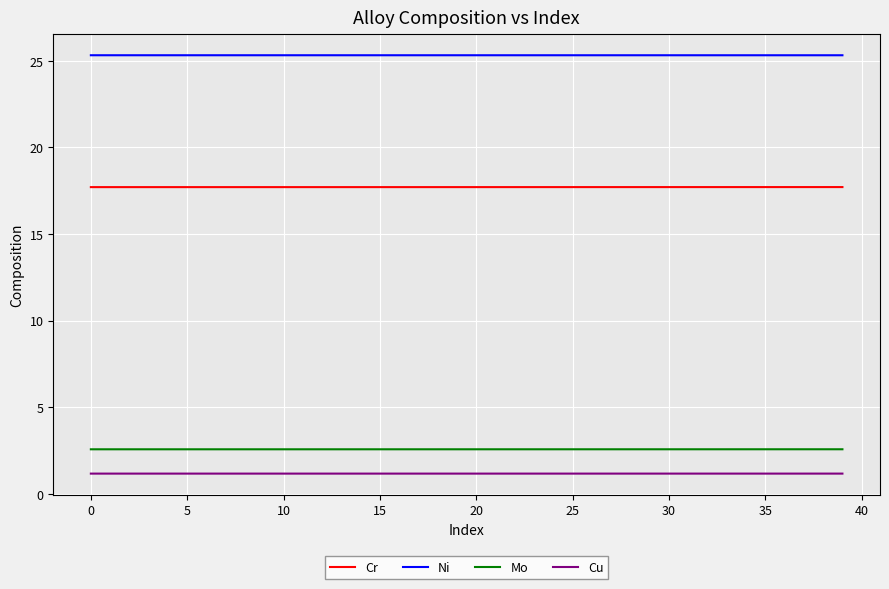

What is the smallest value displayed?

1.2